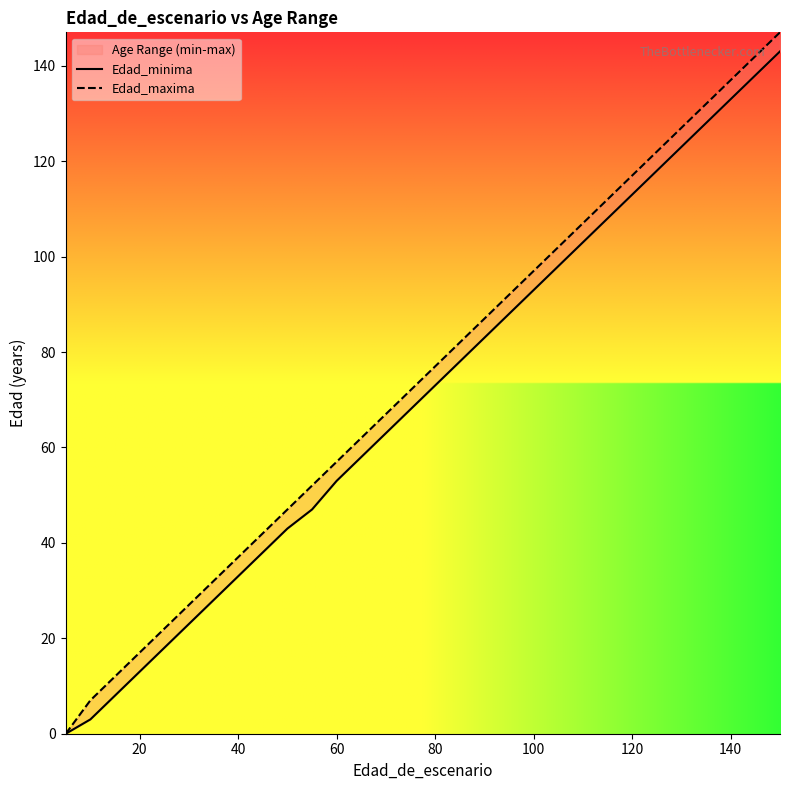

Which series has the largest total across all categories?

Edad_maxima